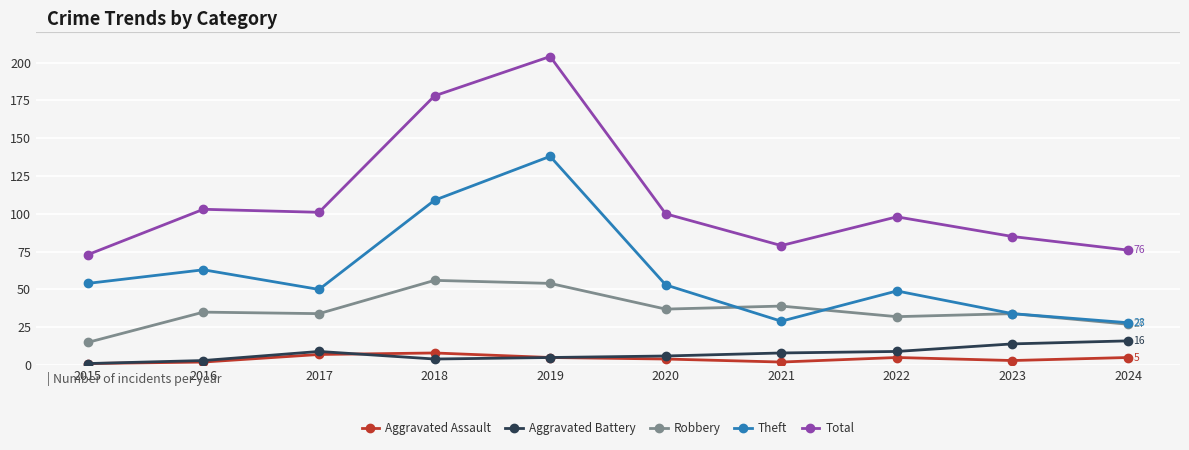

How many distinct data groups are displayed?

5